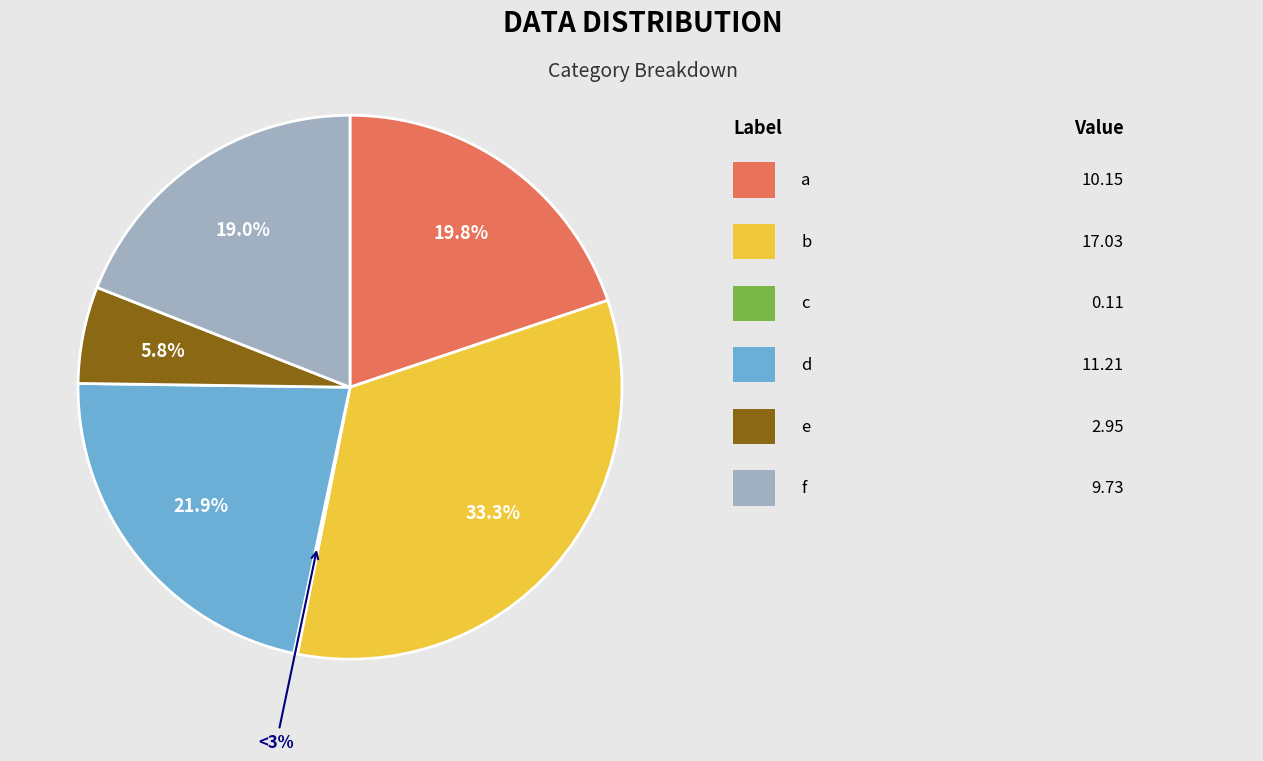

Rank the categories by value from highest to lowest.

b, d, a, f, e, c